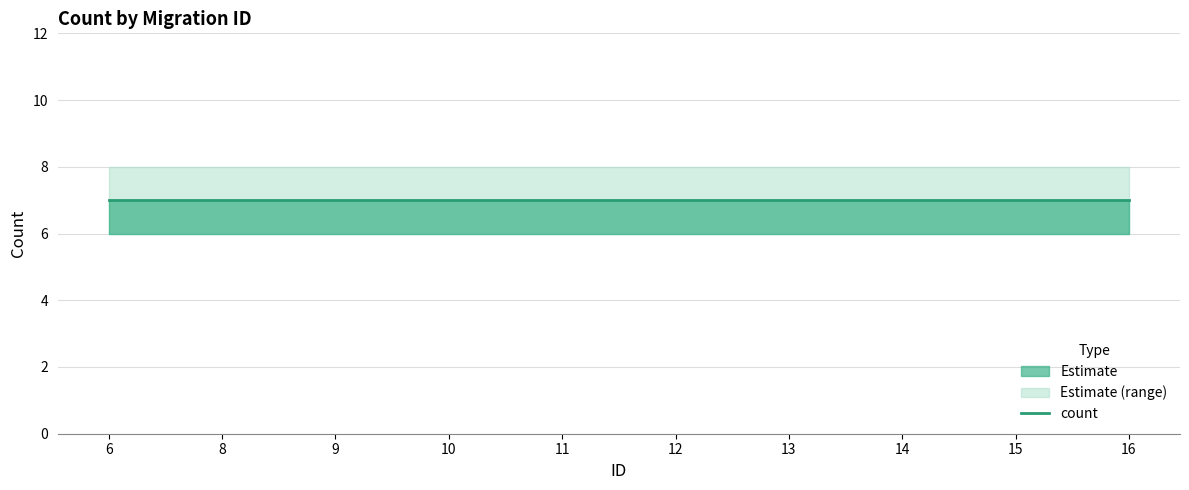

List the labels in order of count_lower value, largest first.

6, 8, 9, 10, 11, 12, 13, 14, 15, 16